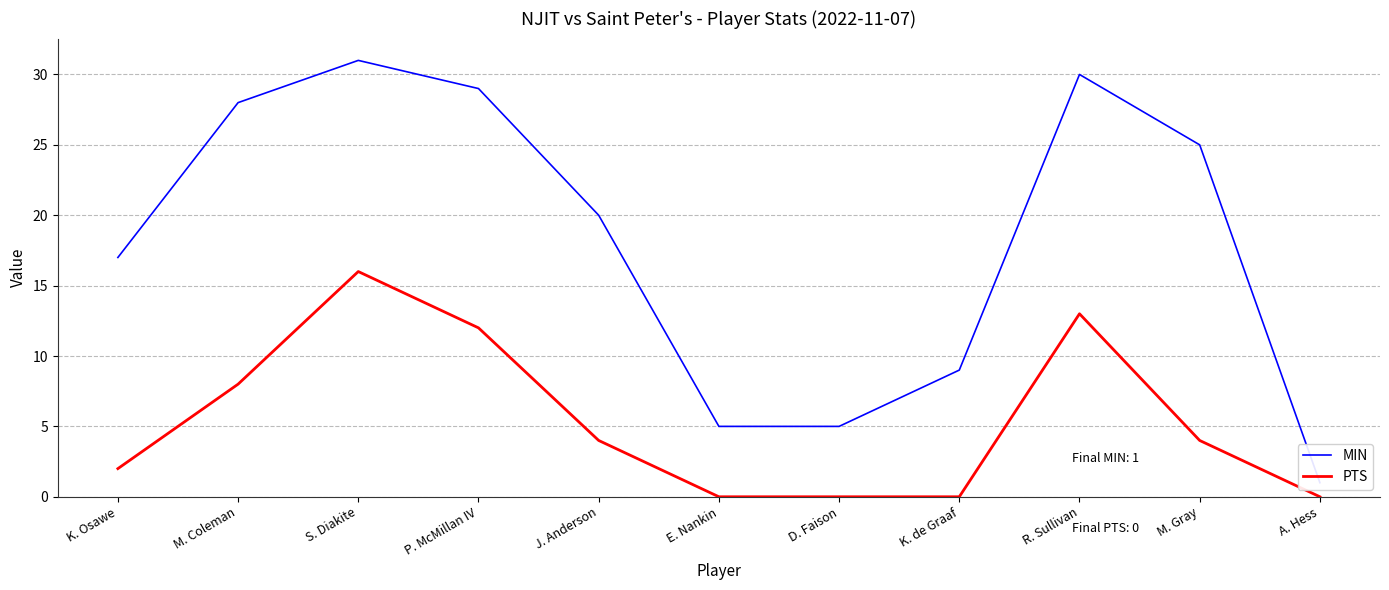

What is the sum of the MIN values at D. Faison and K. de Graaf?

14